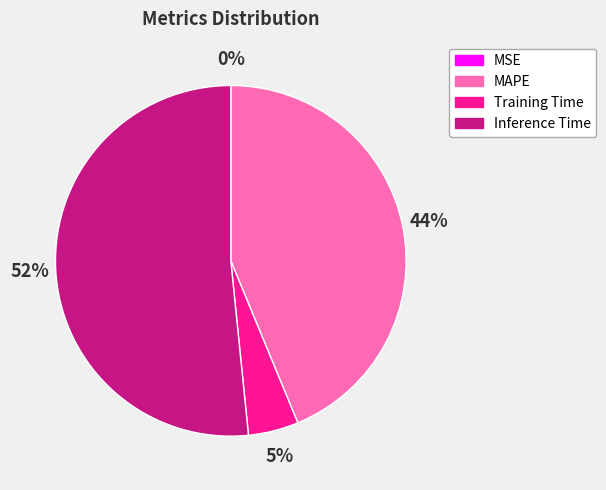

Is there any slice that represents more than half of the pie?

Yes